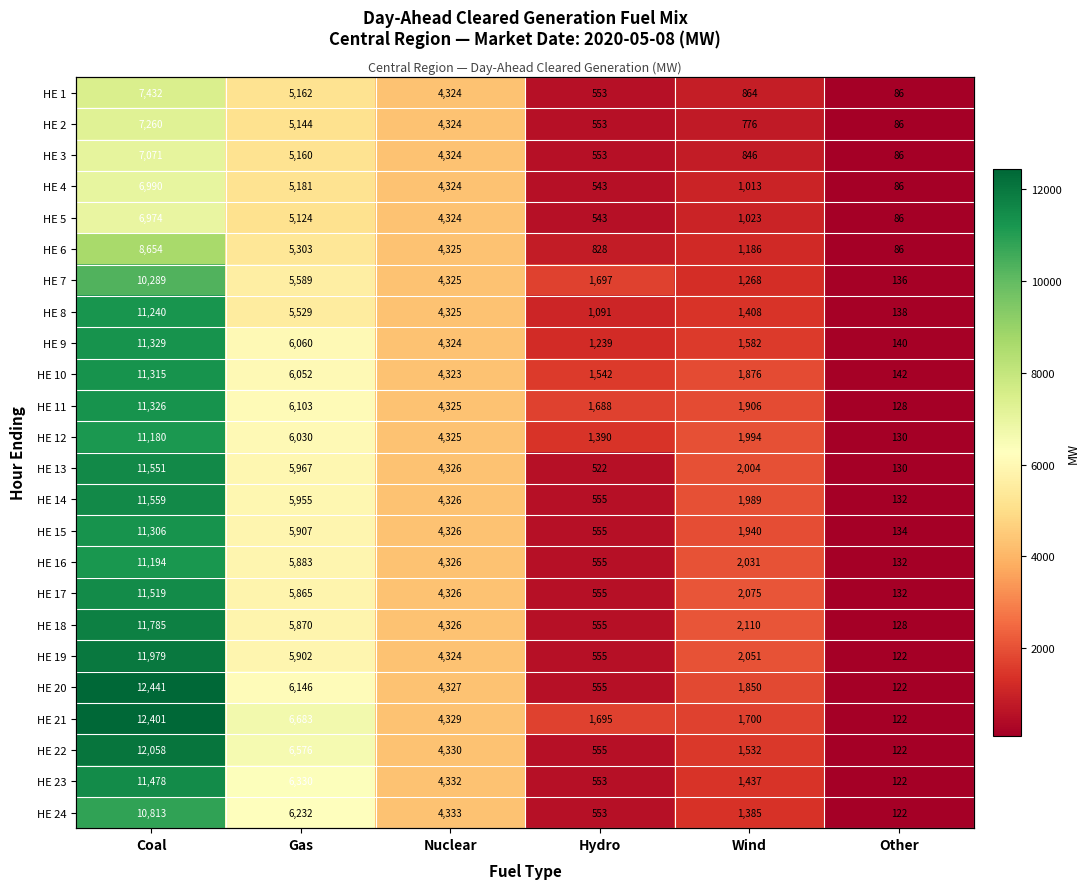

At which category is the sum across all series the highest?

Coal